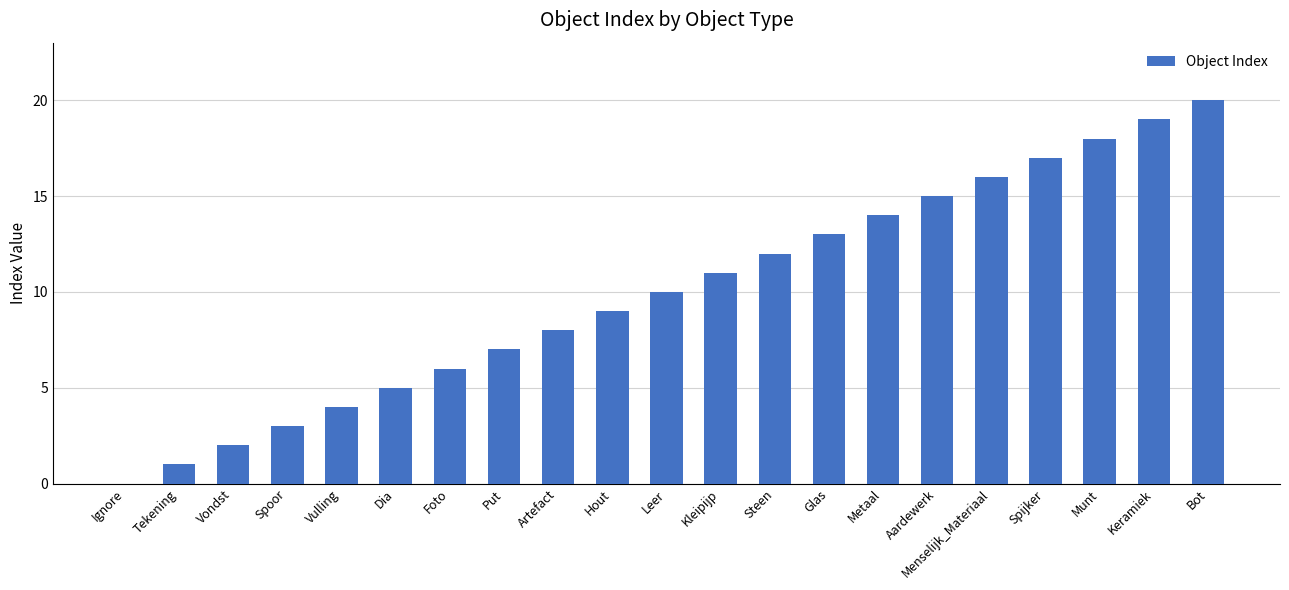

What is the ratio of the value at Glas to the value at Foto?

2.2